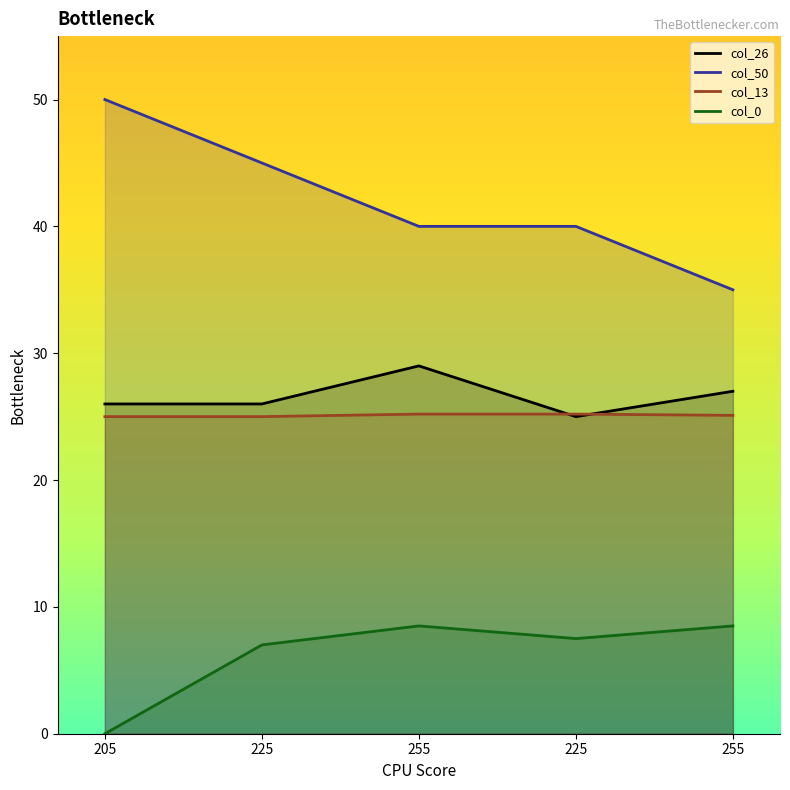

What is the value of the col_50 point at the 3rd from the left?

40.0